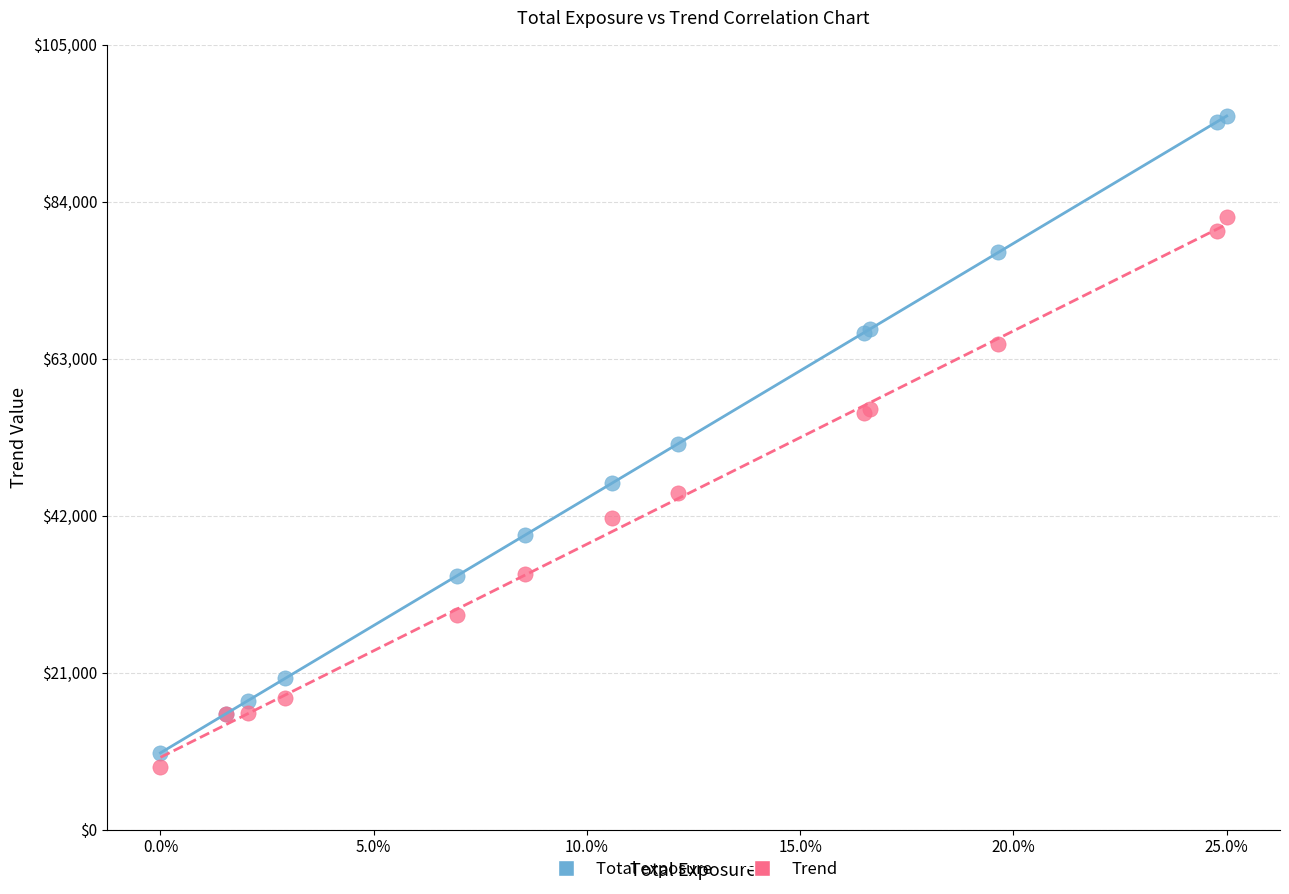

Which series contains the lowest Y value?

Trend